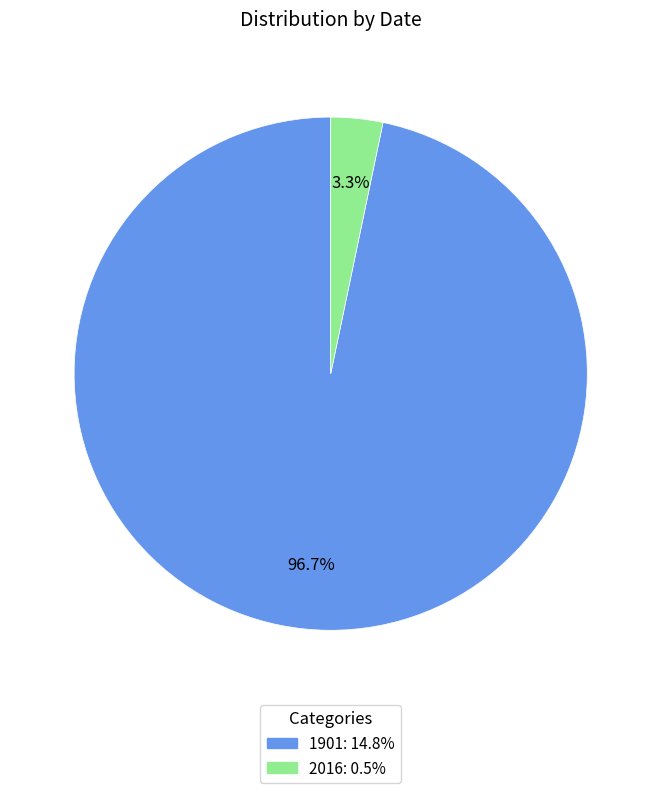

Does 1901 account for over 50% of the chart?

Yes